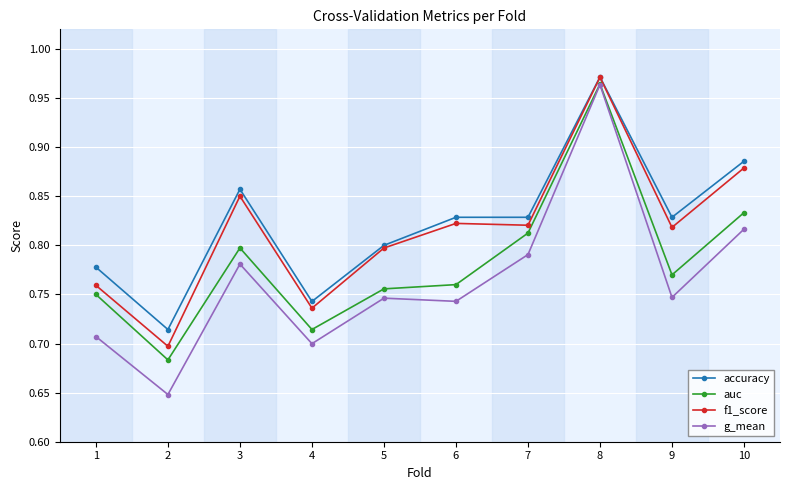

Which series changed the most between 2 and 3?

f1_score